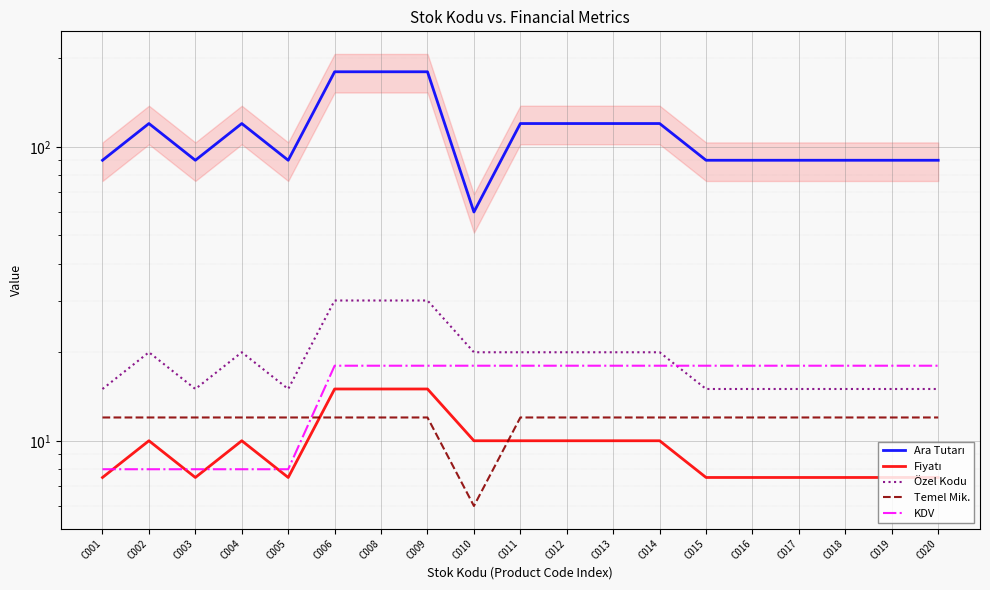

True or false: Fiyatı has a value of 7.5 at C003.

True